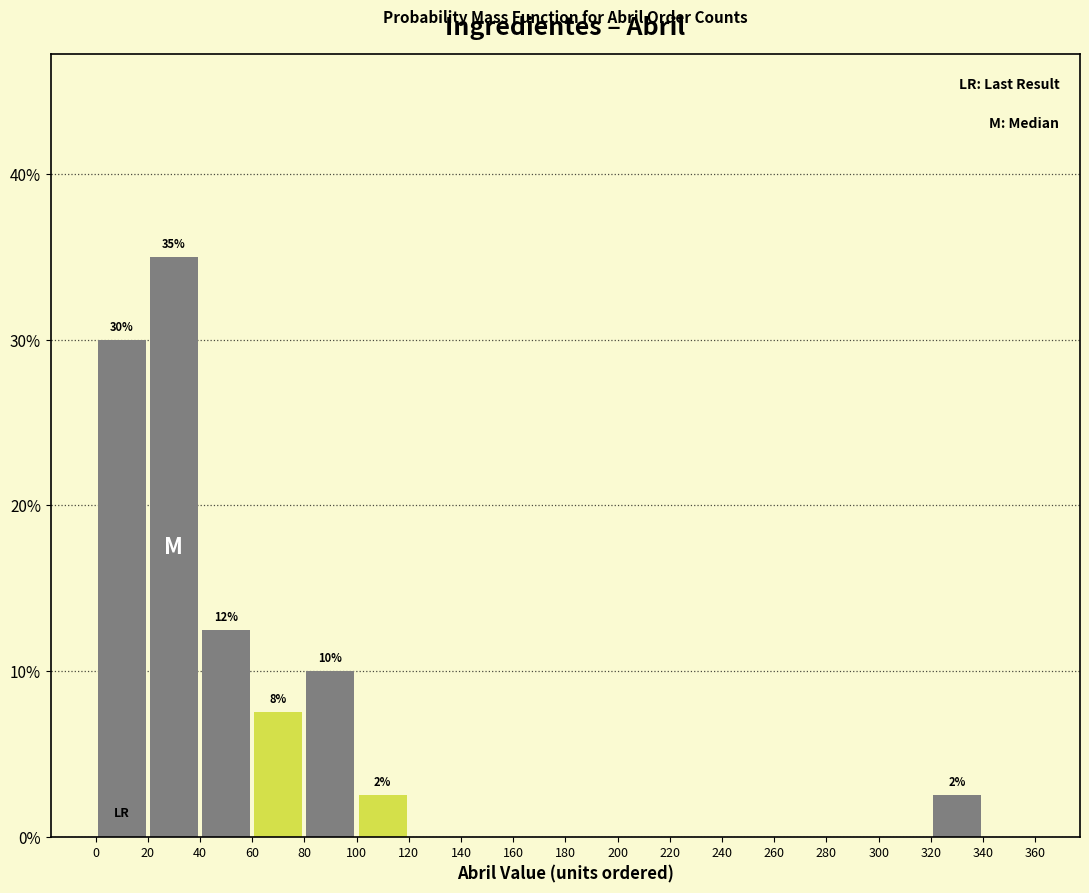

Over which range of the x-axis is the bar tallest?

20 to 40